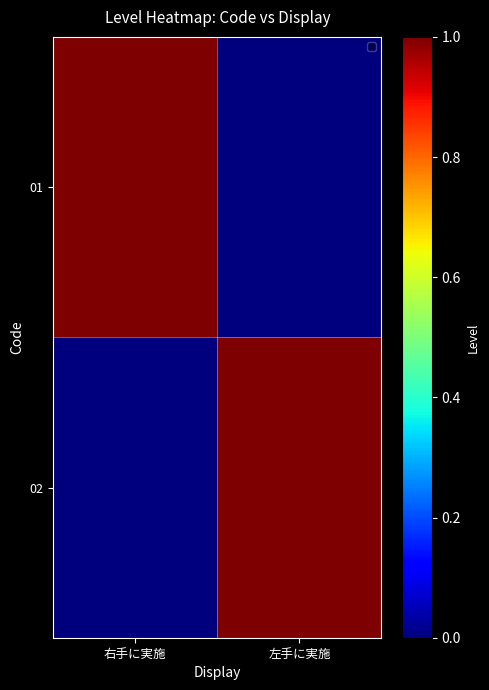

Rank the series at 左手に実施 from lowest to highest value.

01, 02